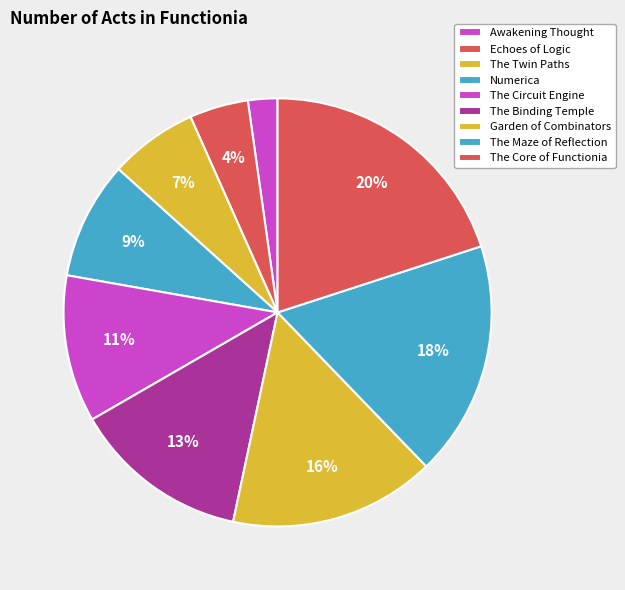

What is the largest slice in the pie chart?

The Core of Functionia